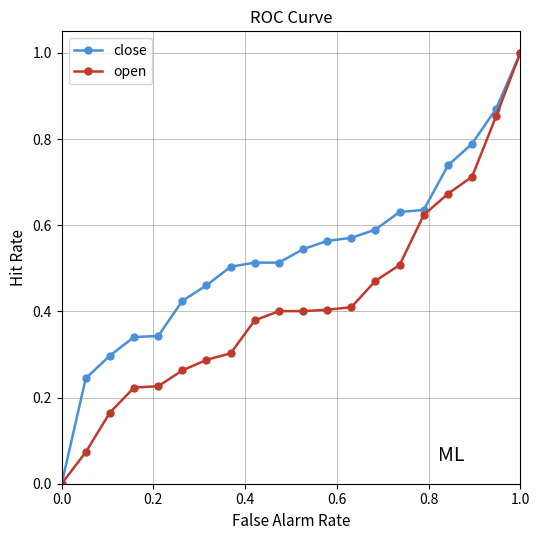

List the series in order of their overall mean, highest first.

close, open